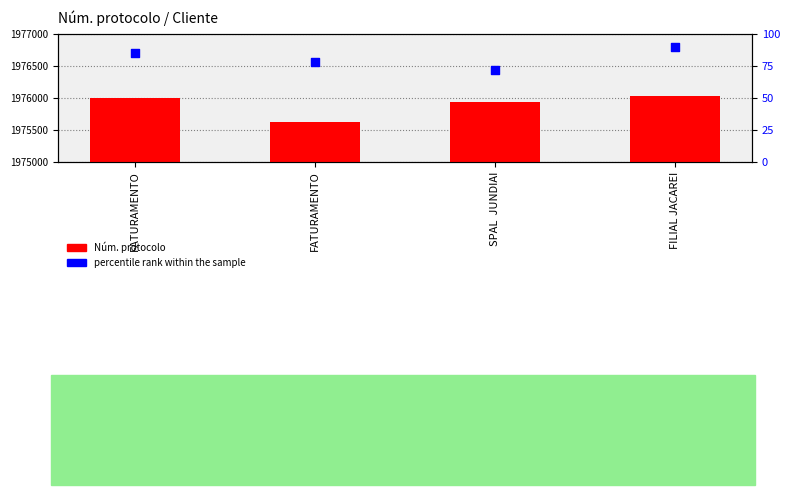

Is the value of Núm. protocolo at FATURAMENTO greater than the value of percentile rank within the sample at SPAL  JUNDIAI?

Yes